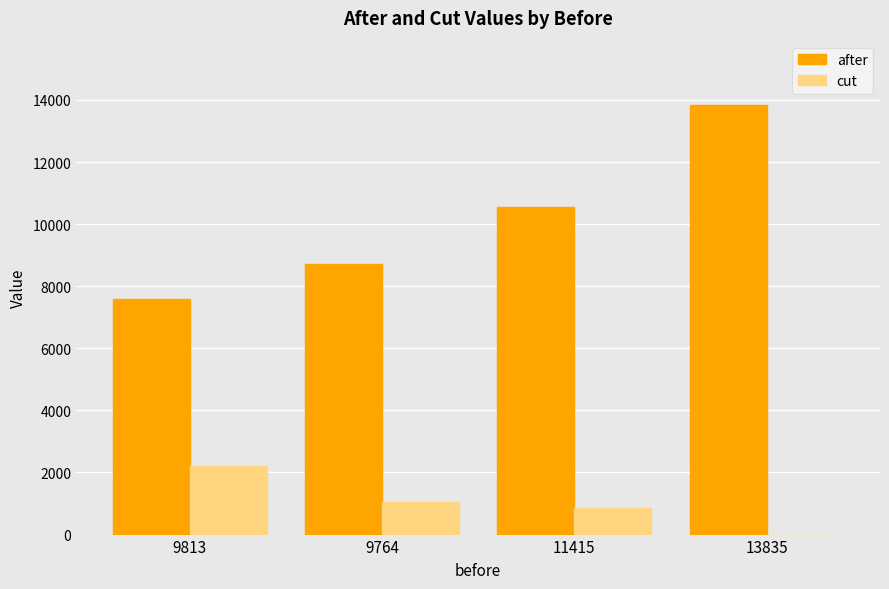

True or false: after has a value of 17406.8 at 11415.

False